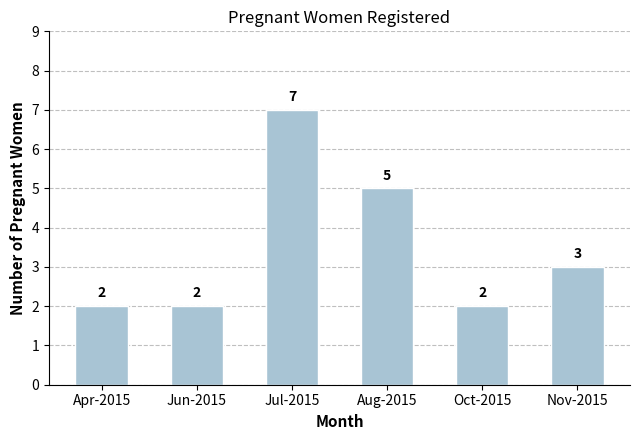

How many distinct data groups are displayed?

1